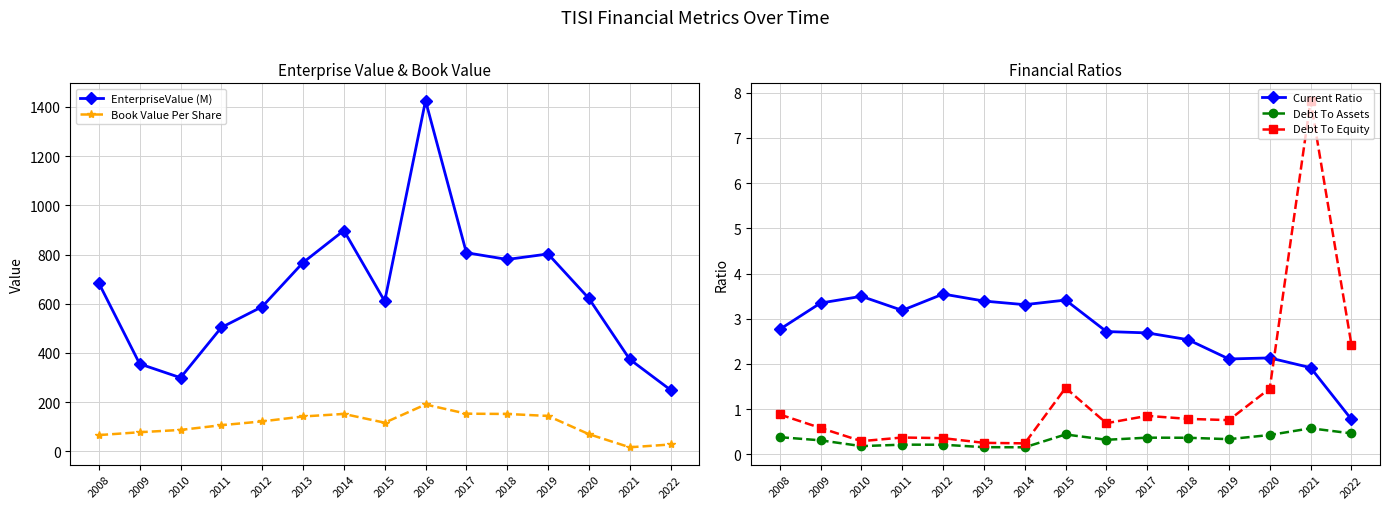

Reading left to right, list all the values displayed in this chart.

EnterpriseValue (M): 2008=683.8	2009=355.7	2010=299.5	2011=503.7	2012=588.1	2013=767.5	2014=897.7	2015=610.4	2016=1425.5	2017=807.6	2018=780.2	2019=802.5	2020=621.9	2021=374.3	2022=249.8
Book Value Per Share: 2008=66.3	2009=78.0	2010=87.3	2011=106.5	2012=122.0	2013=142.0	2014=152.3	2015=116.7	2016=190.7	2017=153.3	2018=152.2	2019=144.1	2020=70.0	2021=16.7	2022=28.1
Current Ratio: 2008=2.8	2009=3.3	2010=3.5	2011=3.2	2012=3.5	2013=3.4	2014=3.3	2015=3.4	2016=2.7	2017=2.7	2018=2.5	2019=2.1	2020=2.1	2021=1.9	2022=0.8
Debt To Assets: 2008=0.4	2009=0.3	2010=0.2	2011=0.2	2012=0.2	2013=0.2	2014=0.2	2015=0.4	2016=0.3	2017=0.4	2018=0.4	2019=0.3	2020=0.4	2021=0.6	2022=0.5
Debt To Equity: 2008=0.9	2009=0.6	2010=0.3	2011=0.4	2012=0.4	2013=0.3	2014=0.2	2015=1.5	2016=0.7	2017=0.9	2018=0.8	2019=0.8	2020=1.5	2021=7.8	2022=2.4